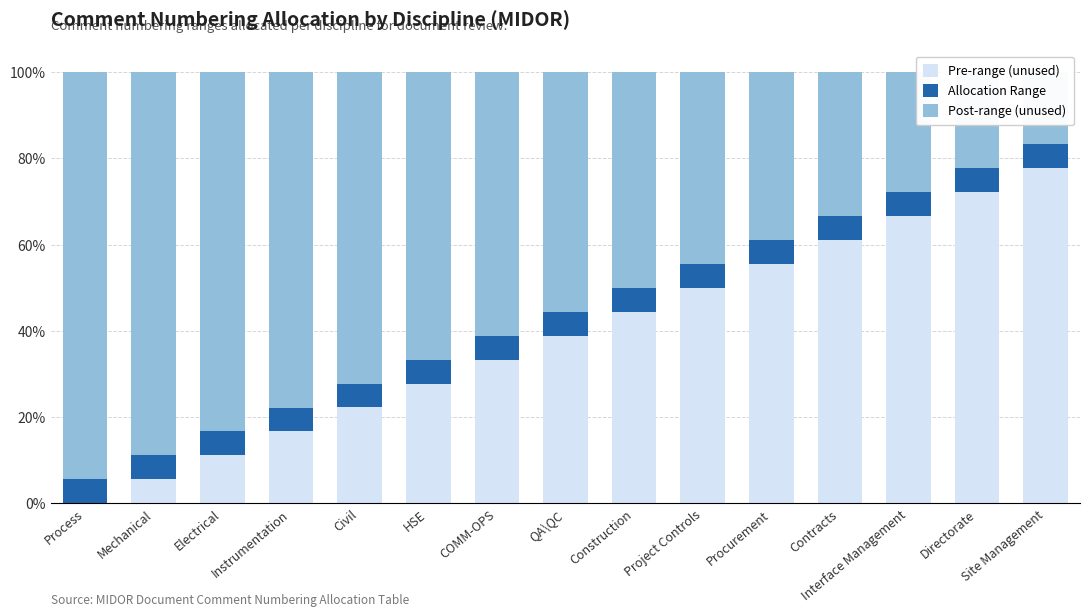

How many values in the Post-range (unused) series exceed 55?

8